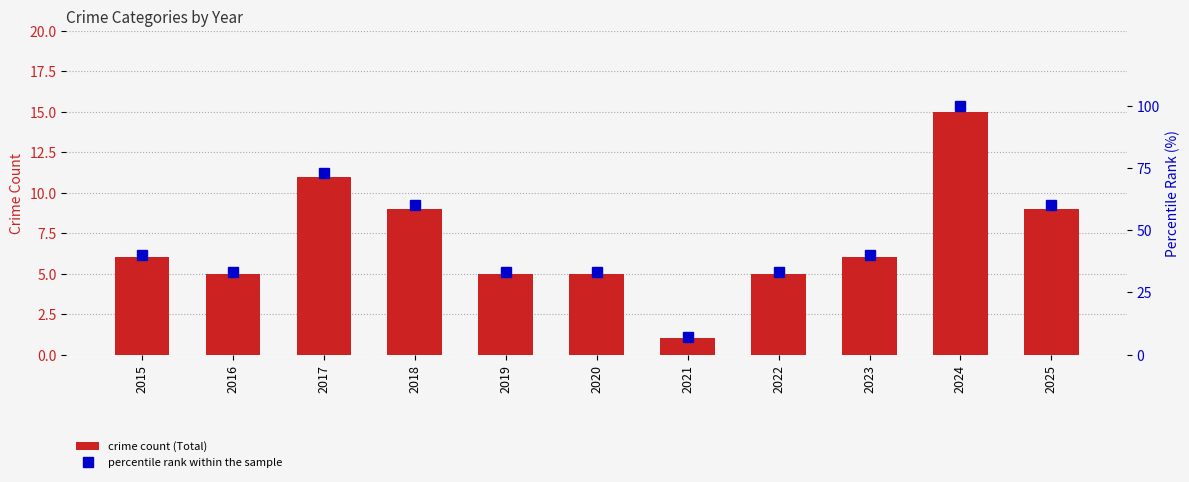

What is the value of the crime count (Total) bar at the 1st from the left?

6